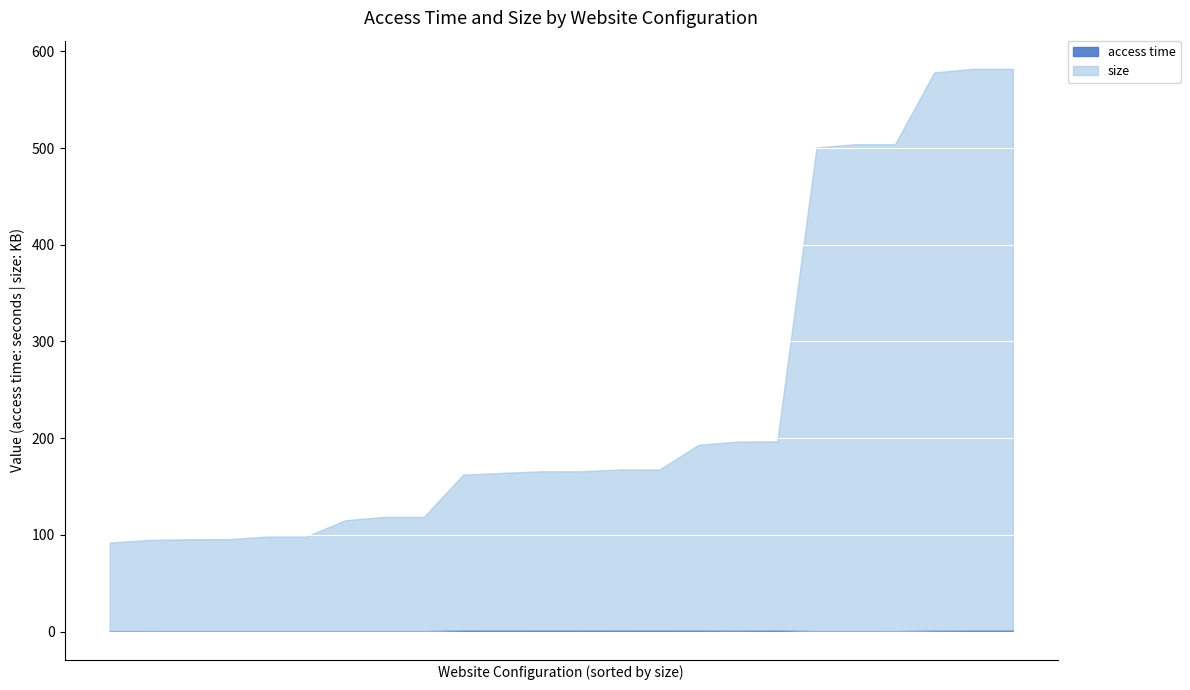

True or false: access time and size intersect in this chart.

False